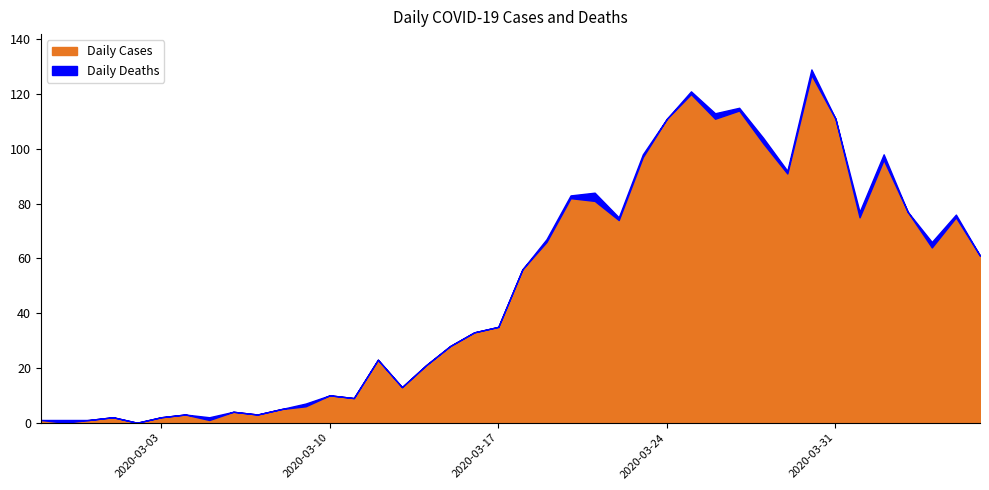

List the series in order of their overall mean, lowest first.

Daily Deaths, Daily Cases